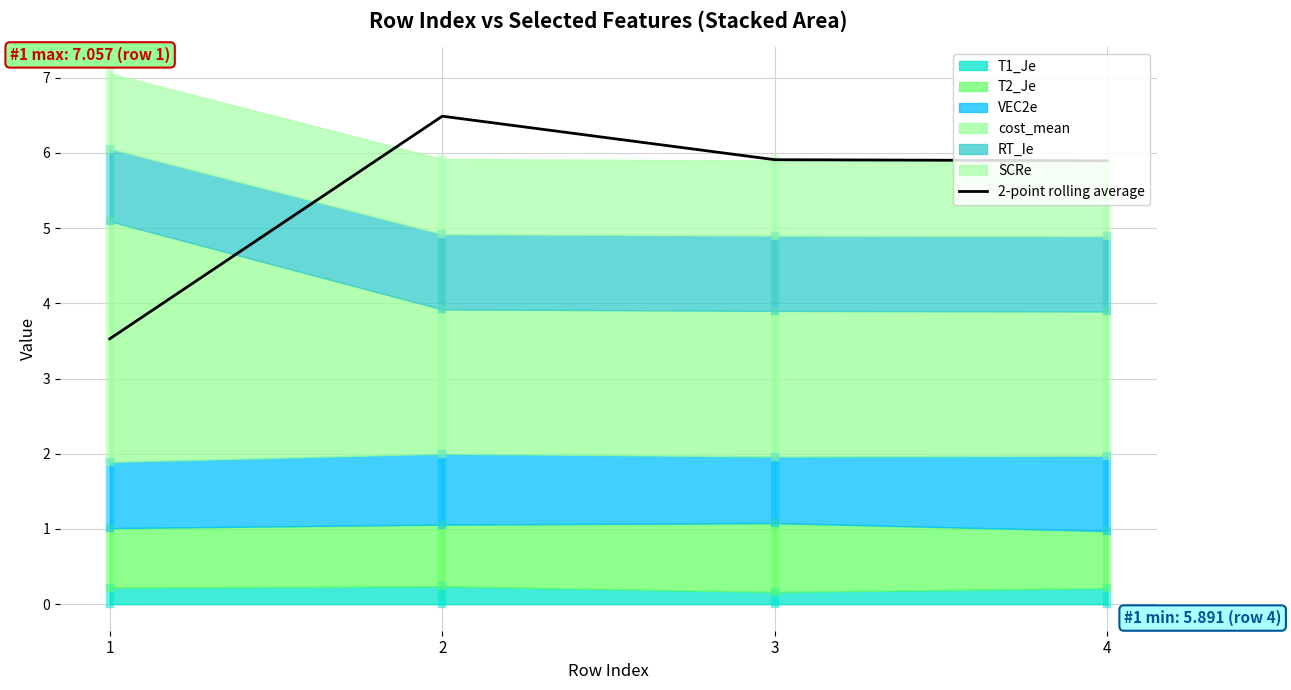

Reading right to left, extract all data points from this chart.

5.9	5.9	6.5	3.5